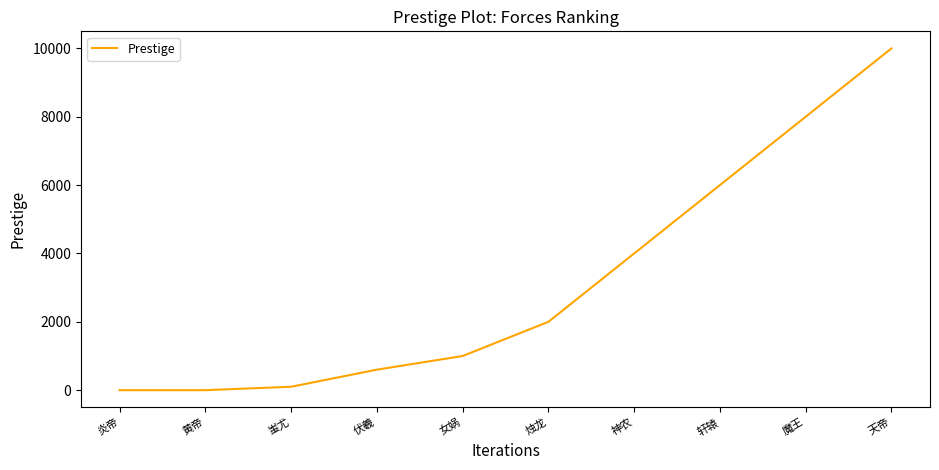

What is the difference between the second highest and minimum values?

8000